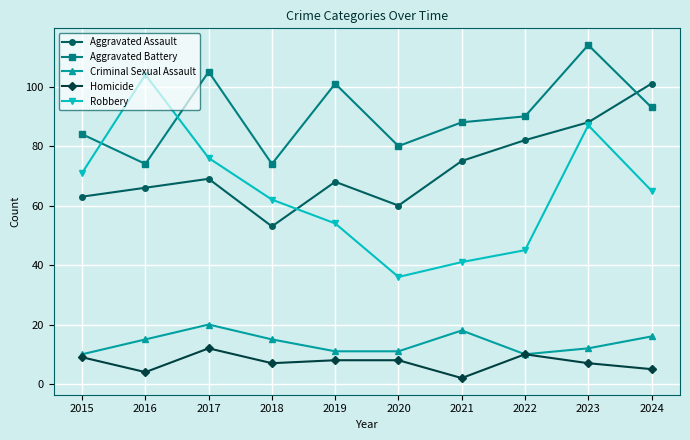

What is the approximate value of Aggravated Battery at 2021, to the nearest 10?

90